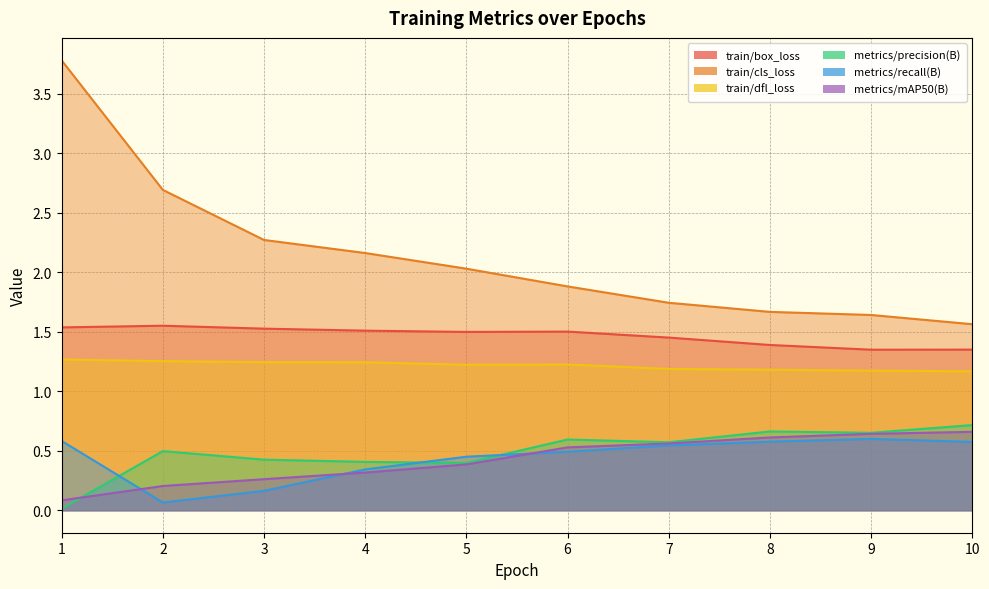

Rank the categories by train/cls_loss value from lowest to highest.

10, 9, 8, 7, 6, 5, 4, 3, 2, 1